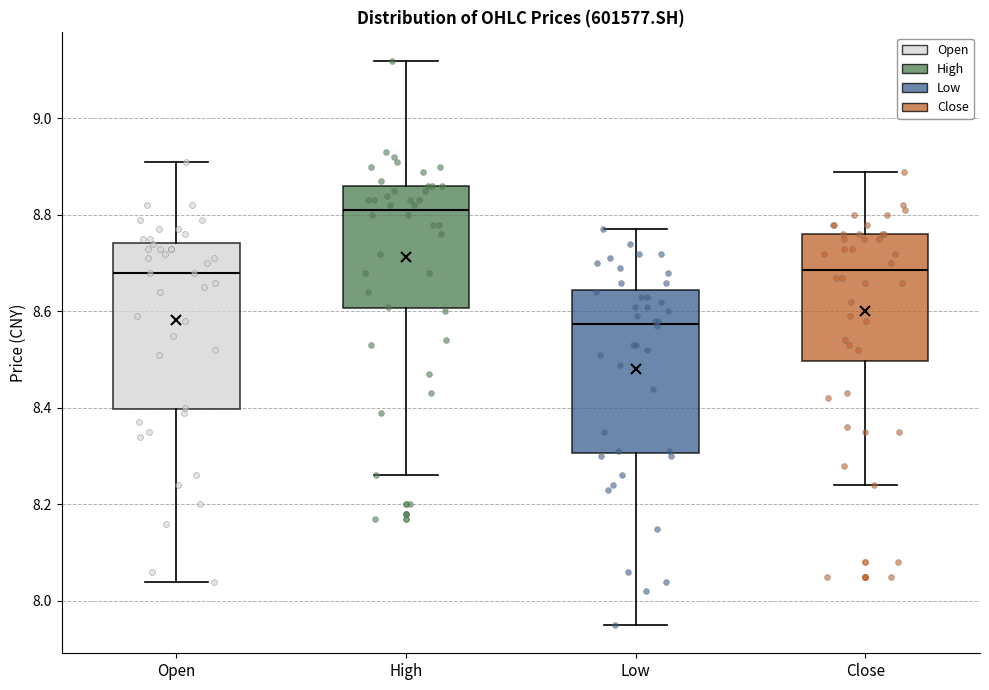

Reading left to right, transcribe this box plot: for each box, give where its median line is, the range the box spans, and where its two whiskers end, as read against the y-axis. The values are not printed on the chart, so give them approximately, as read against the axis.

Open: median 8.68, box 8.40 to 8.74, whiskers 8.04 to 8.92
High: median 8.82, box 8.60 to 8.86, whiskers 8.26 to 9.12
Low: median 8.58, box 8.30 to 8.64, whiskers 7.96 to 8.78
Close: median 8.68, box 8.50 to 8.76, whiskers 8.24 to 8.90